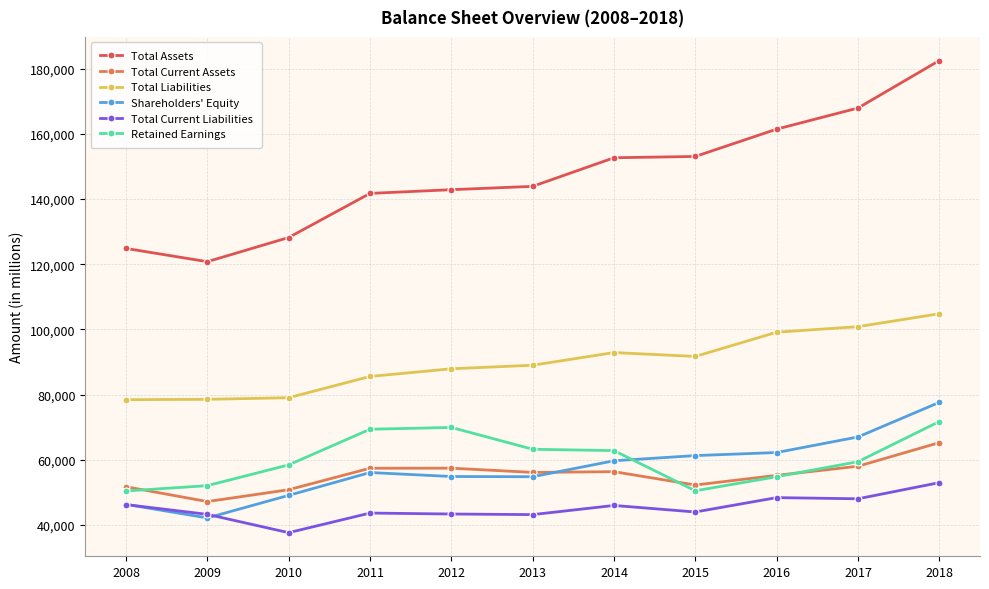

At 2018, list the series in order from largest to smallest.

Total Assets, Total Liabilities, Shareholders' Equity, Retained Earnings, Total Current Assets, Total Current Liabilities